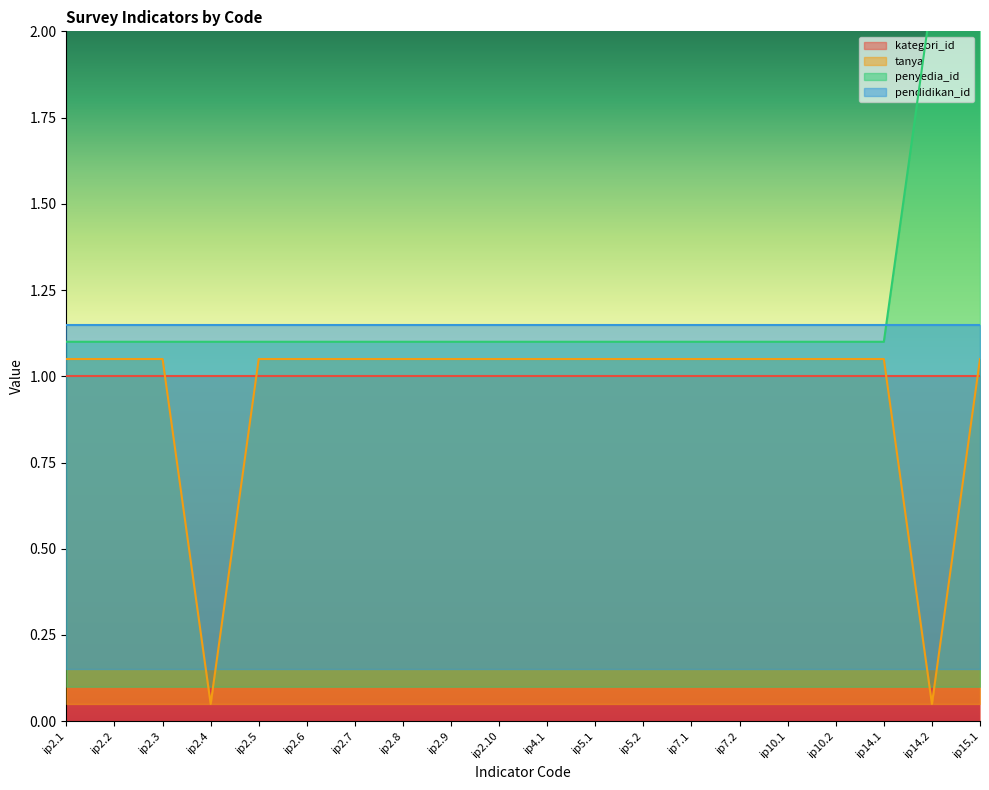

Where does the tanya series first go above 1?

ip2.1